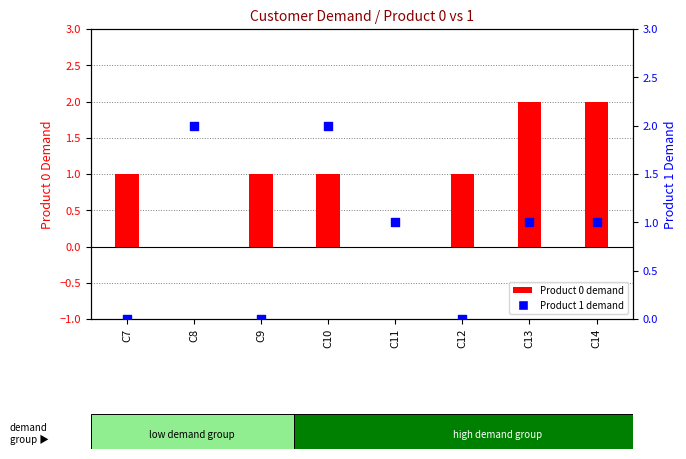

Which series reaches the maximum Y coordinate?

Product 0 demand